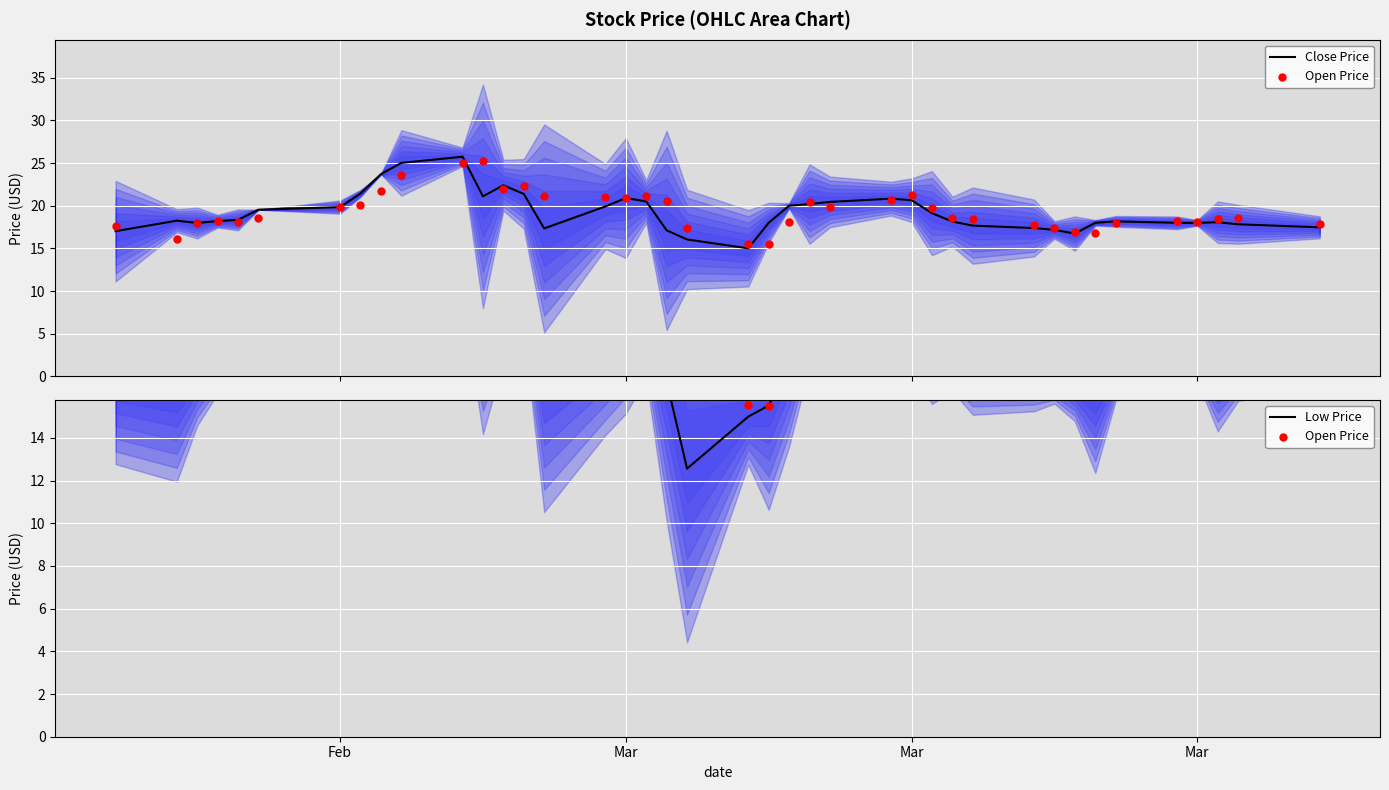

Is the value of Close Price at Mar greater than the value of Open Price at 31?

Yes